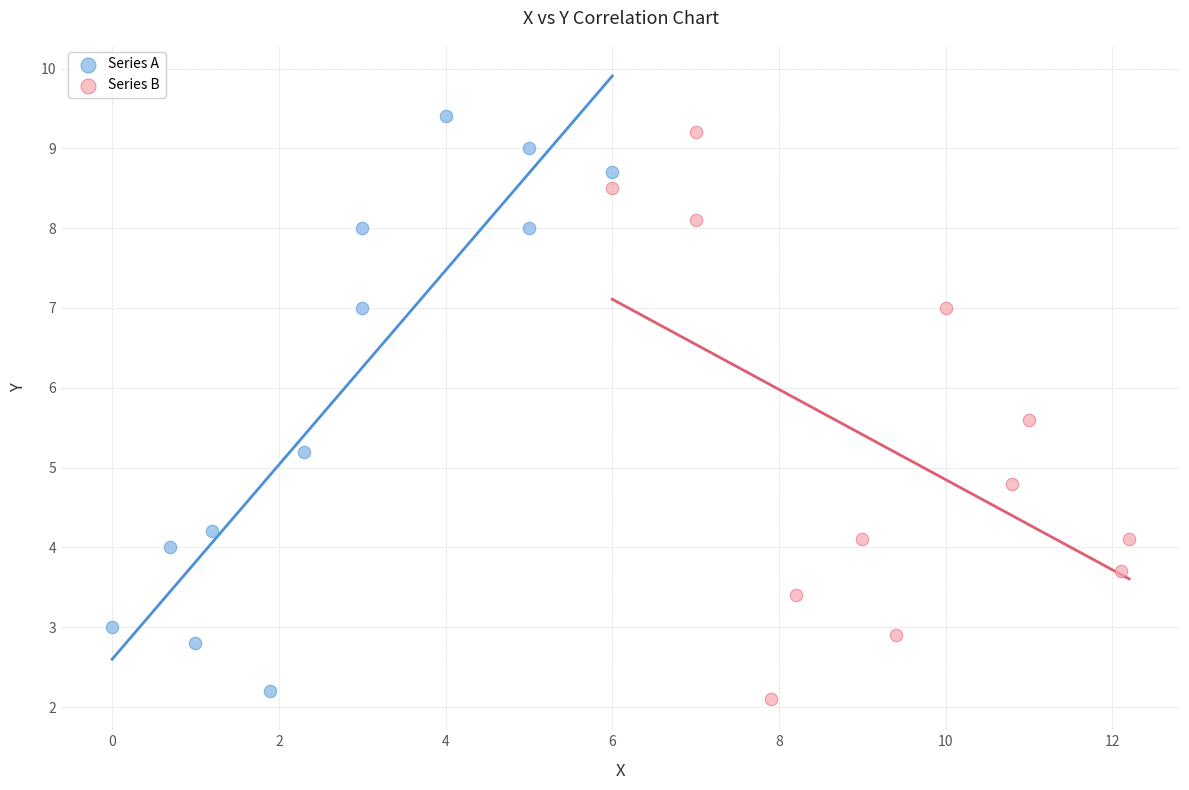

Which series reaches the maximum Y coordinate?

Series A